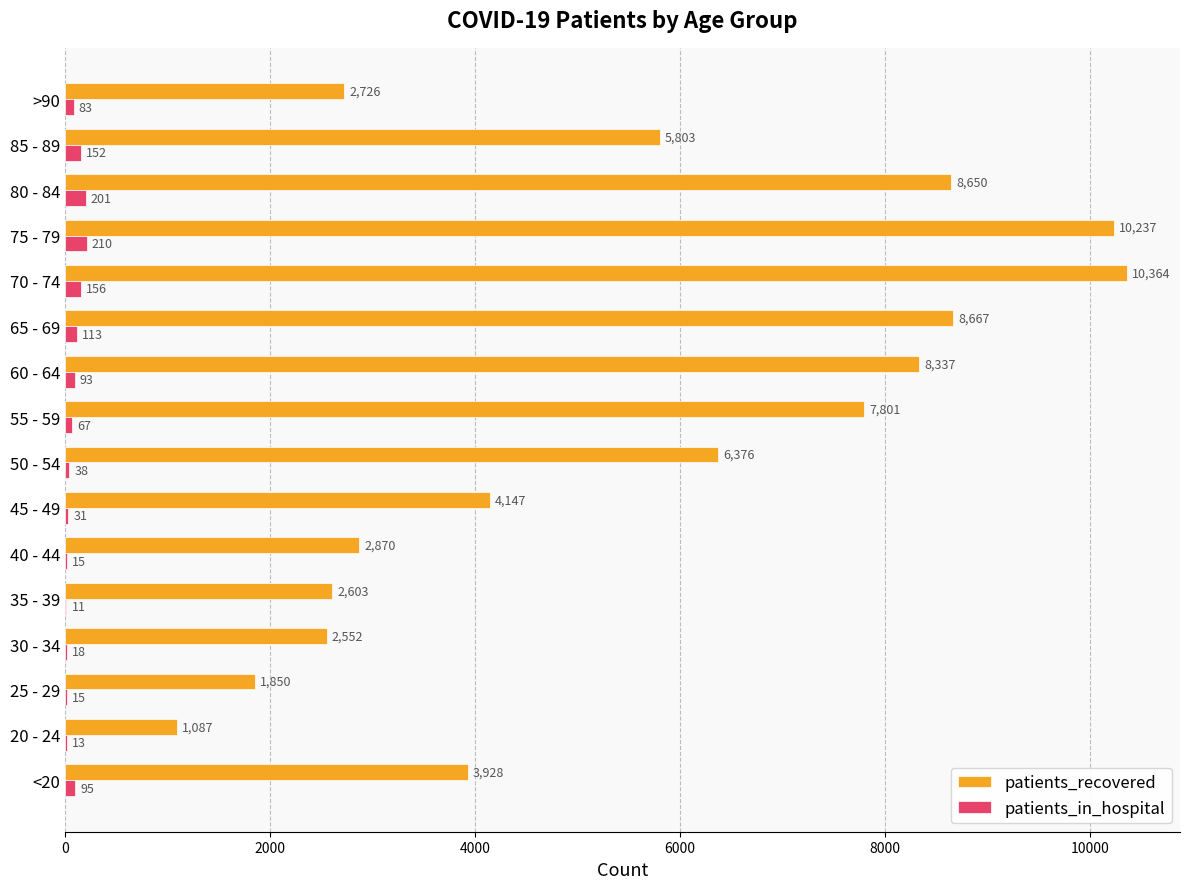

How many categories are shown in the chart?

16